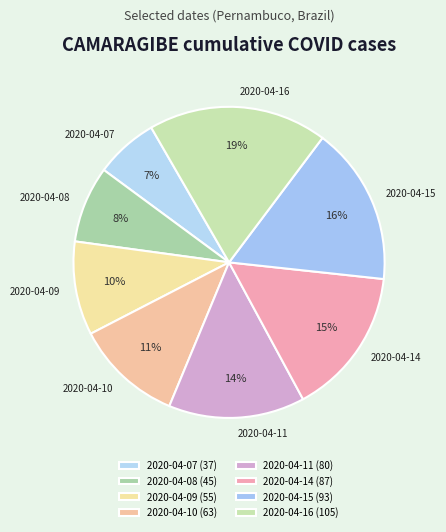

Does any single category account for the majority?

No